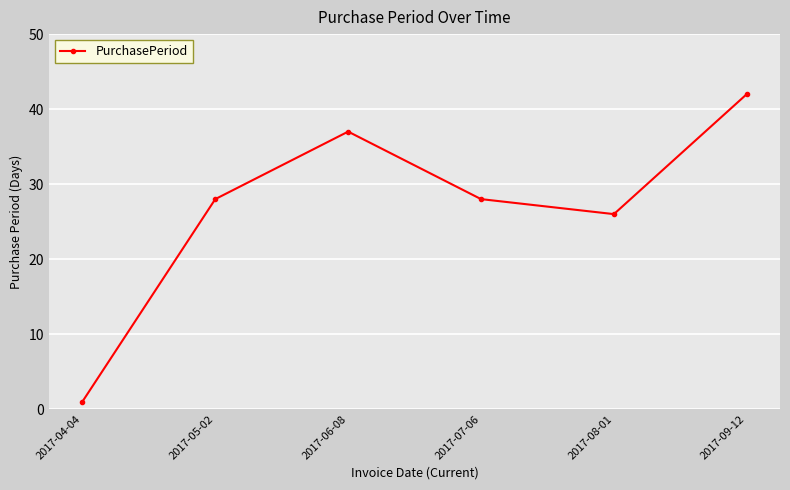

What is the label of the 1st point from the left?

2017-04-04